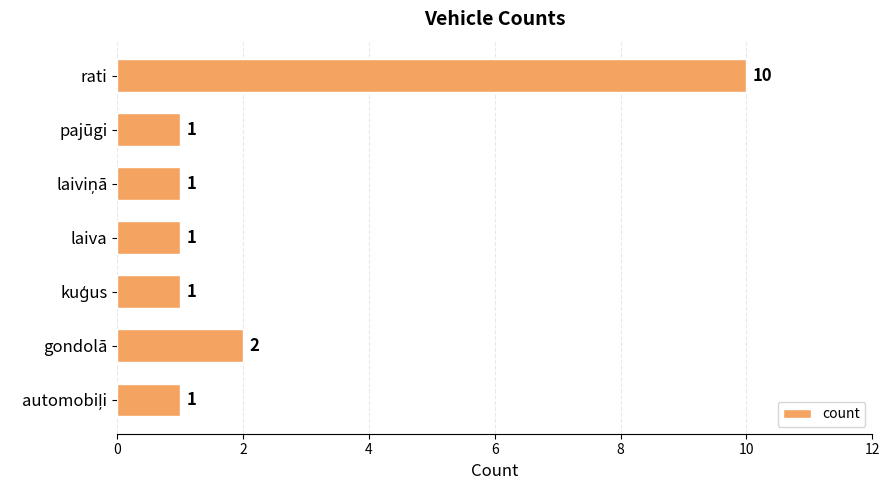

What is the average value?

2